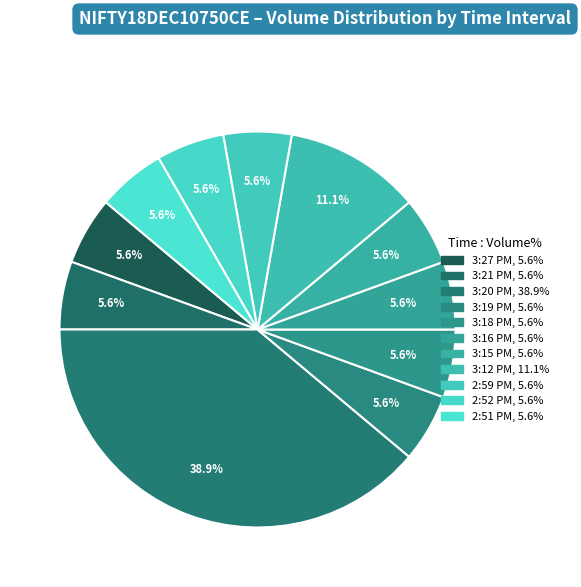

To the nearest percent, what portion does 2:52 PM represent?

6%